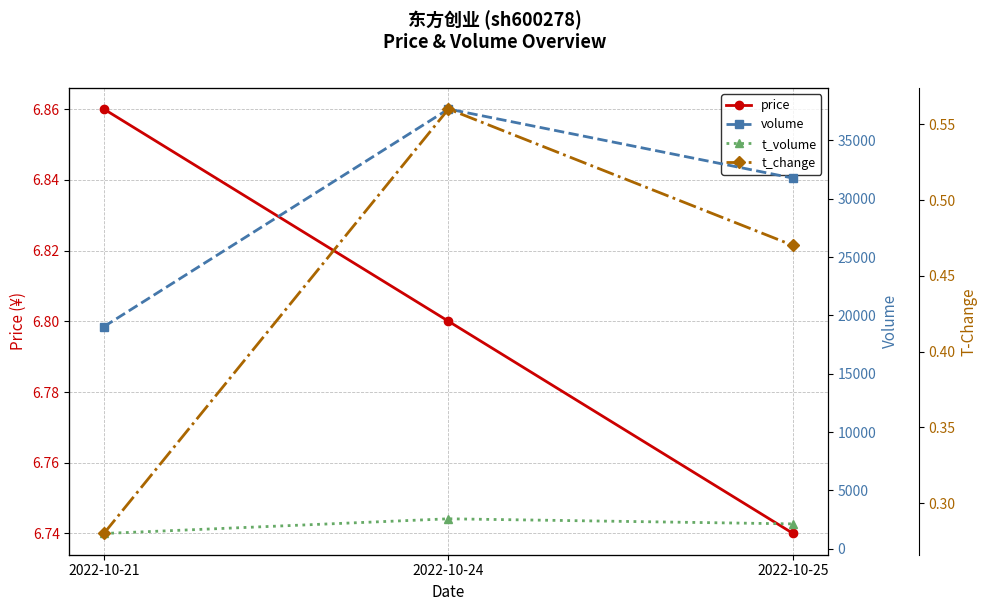

At which category is the sum across all series the highest?

2022-10-24